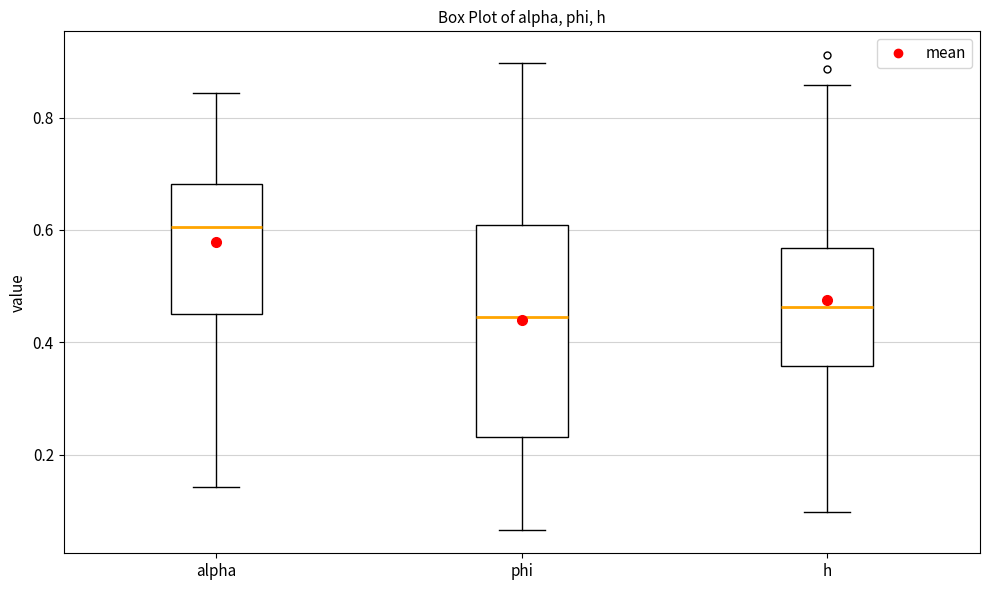

Which box is the tallest, from its lower edge to its upper edge?

phi